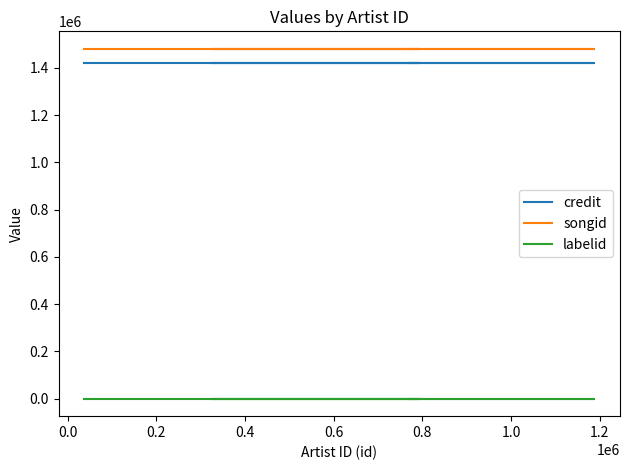

True or false: labelid has more than 2 interior local peaks.

False